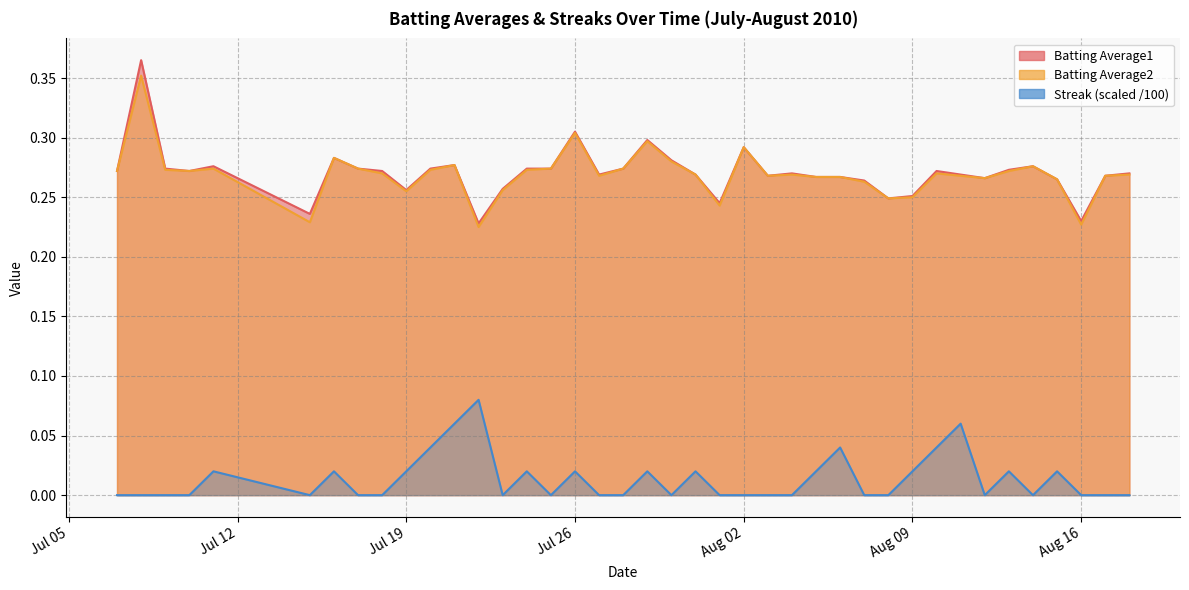

Is the value of Batting Average1 at 11 greater than the value of Batting Average2 at 8?

Yes